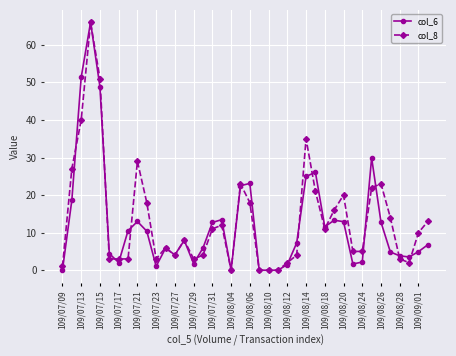

How many data points in col_8 are less than 10?

20